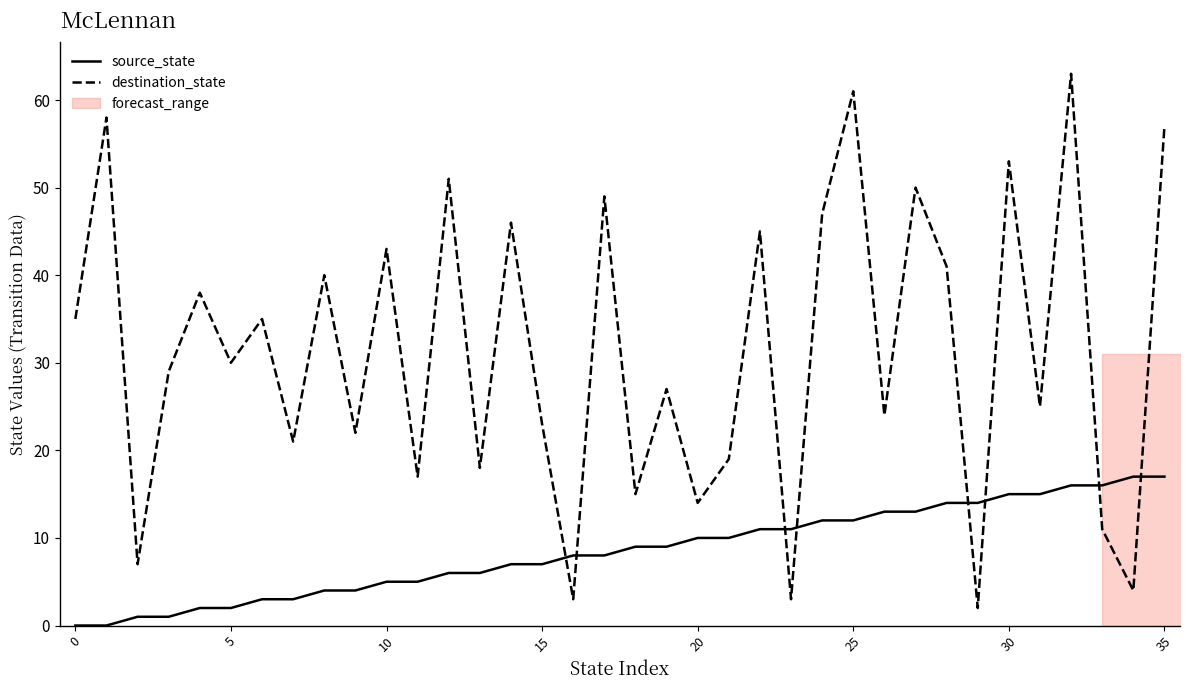

True or false: source_state has more than 2 interior local peaks.

False